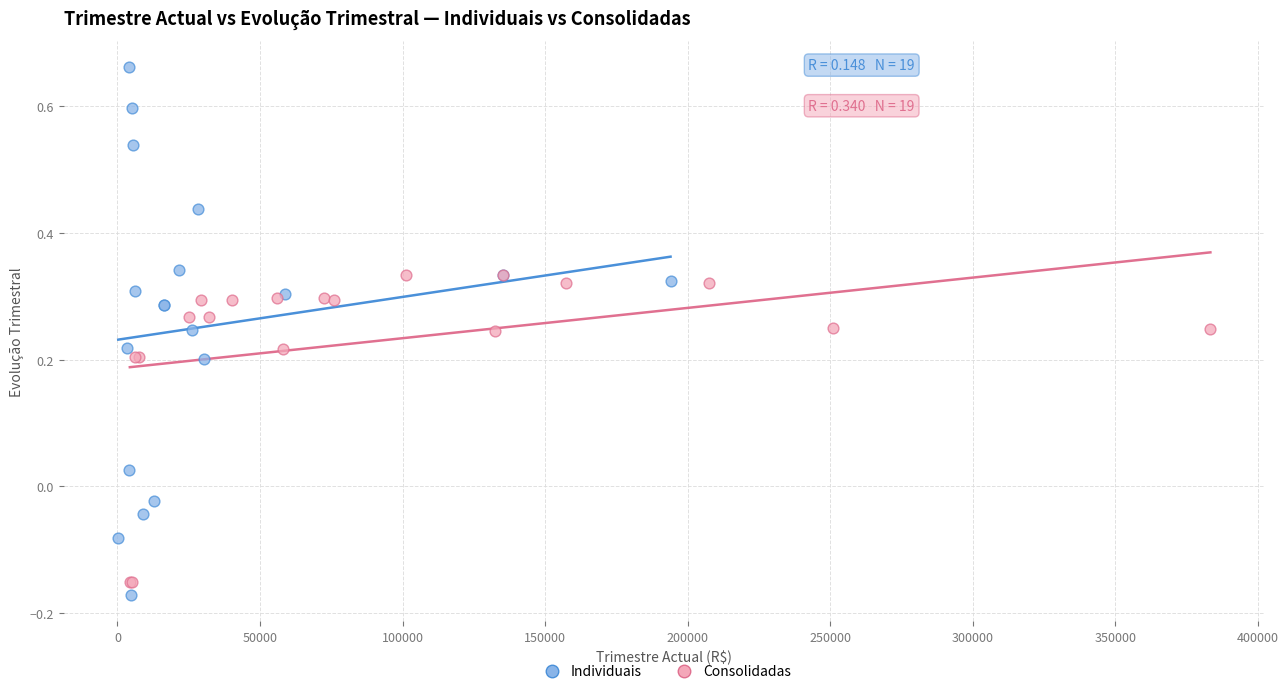

Which series contains the lowest Y value?

Individuais